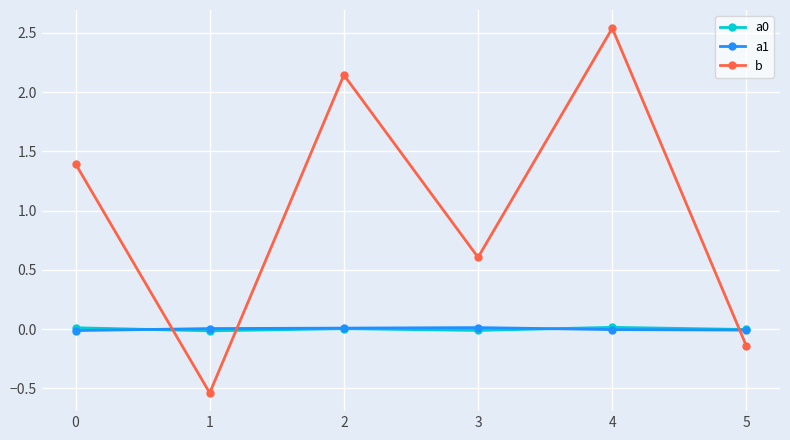

What is the difference between the second highest and second lowest values in the b series?

2.3